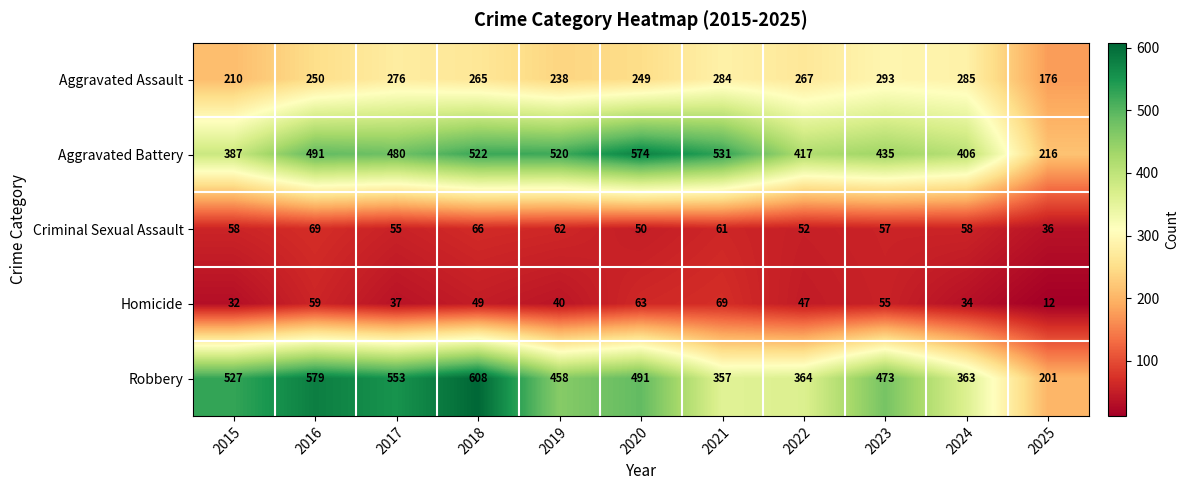

At 2017, list the series in order from largest to smallest.

Robbery, Aggravated Battery, Aggravated Assault, Criminal Sexual Assault, Homicide